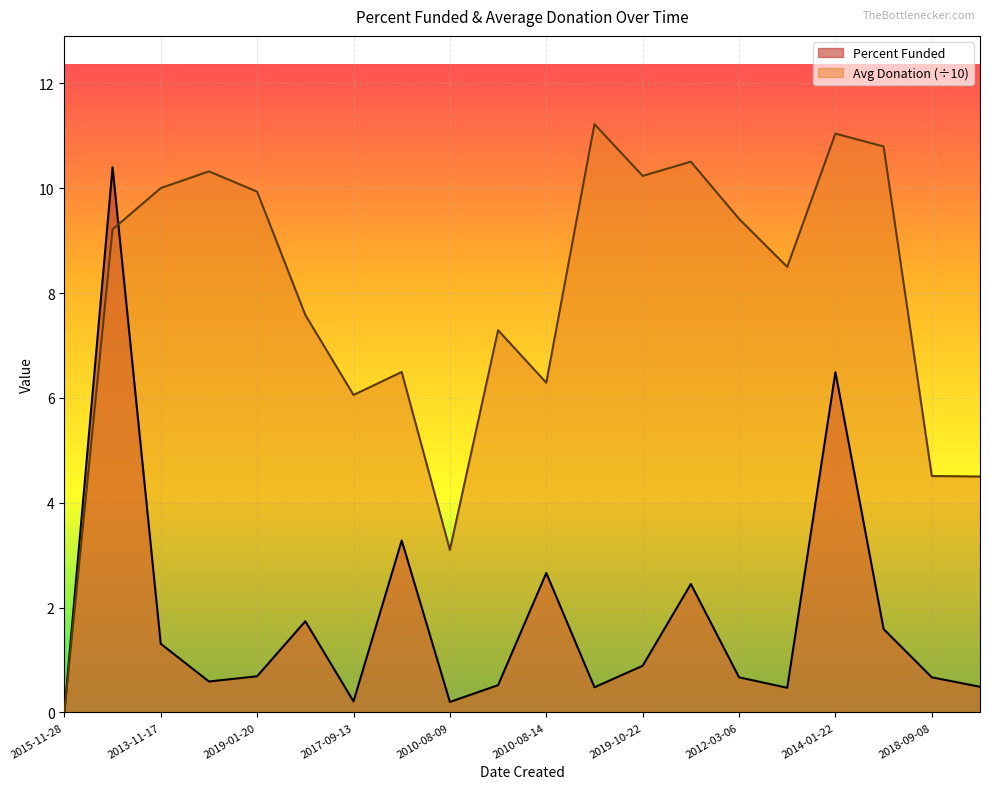

Rank the categories by Average Donation value from lowest to highest.

2015-11-28, 2010-08-09, 2019-03-04, 2018-09-08, 2017-09-13, 2010-08-14, 2015-08-13, 2013-09-19, 2012-08-28, 2019-12-10, 2014-08-19, 2012-03-06, 2019-01-20, 2013-11-17, 2019-10-22, 2019-08-11, 2016-06-11, 2011-01-12, 2014-01-22, 2010-09-21